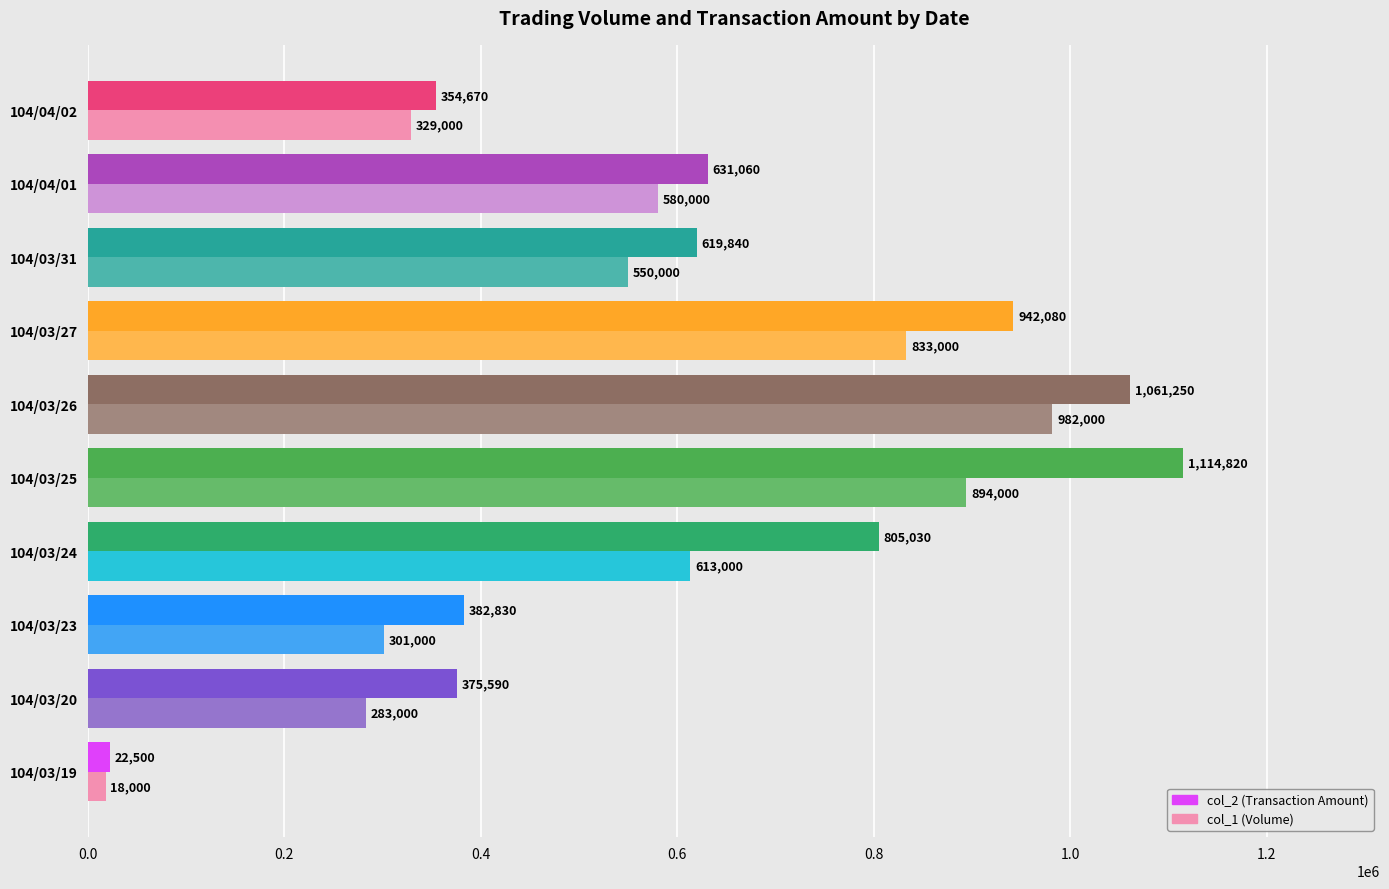

At which label is col_1 (Volume) closest to 500000?

104/03/31